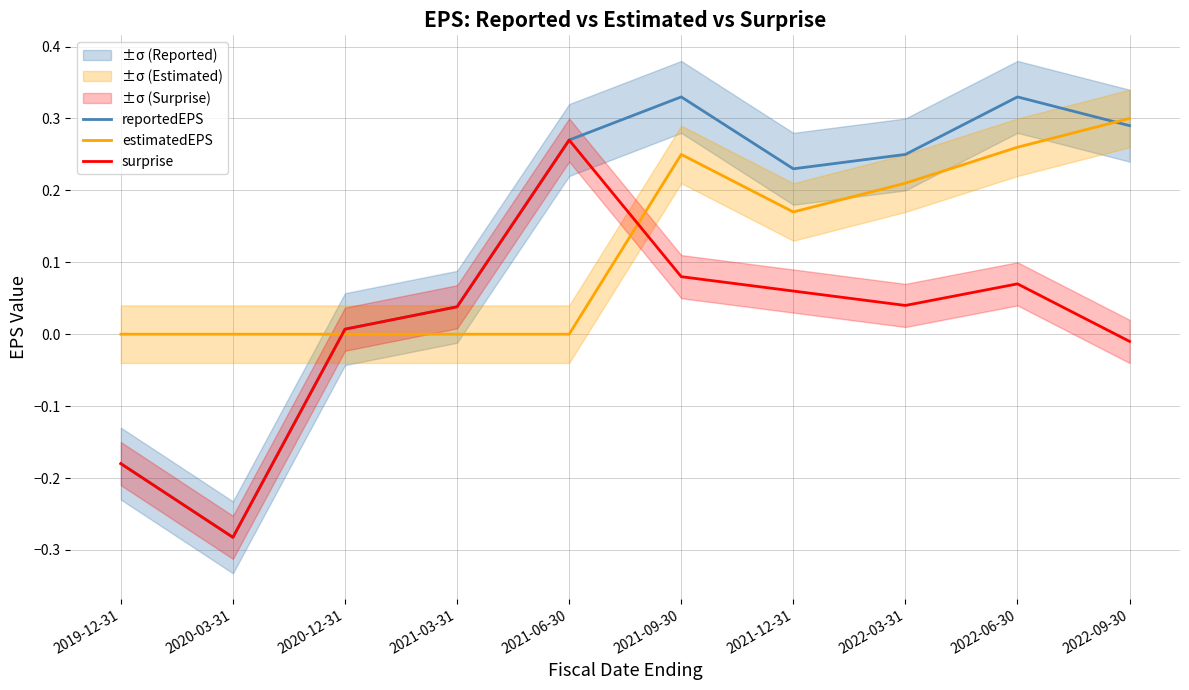

How many data points in reportedEPS are above 0?

8